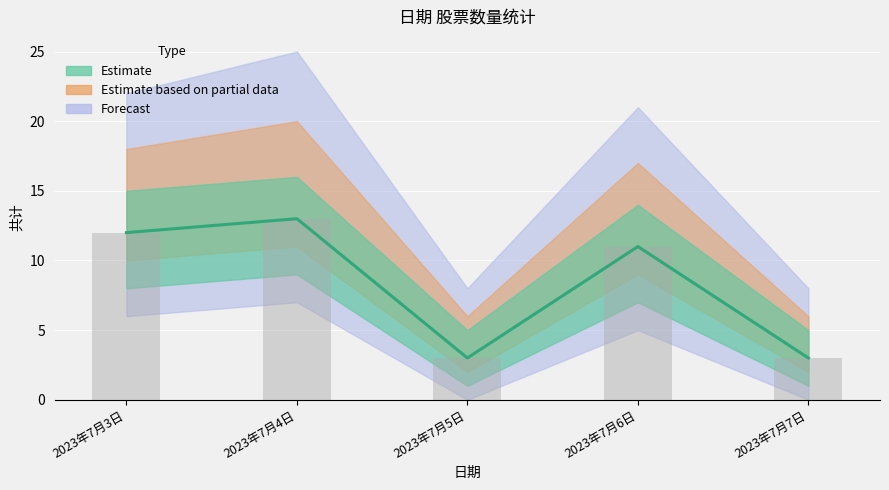

What is the difference between the second highest and second lowest values?

9